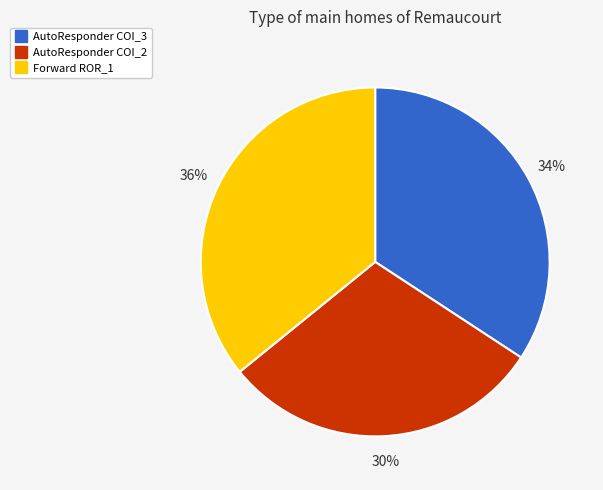

To the nearest percent, what is the difference between the largest and smallest slice percentages?

6%